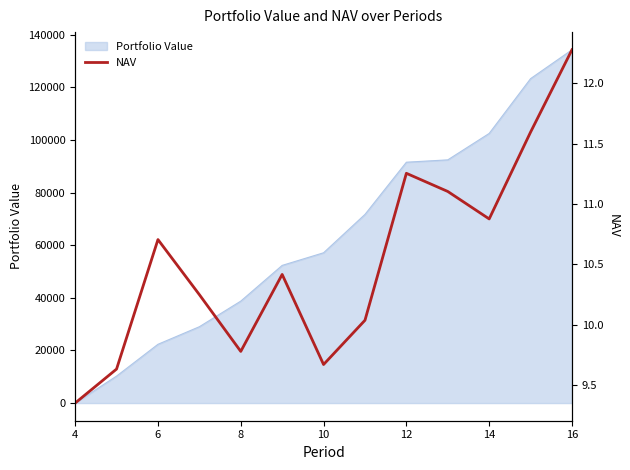

How many lines are shown in the chart?

1